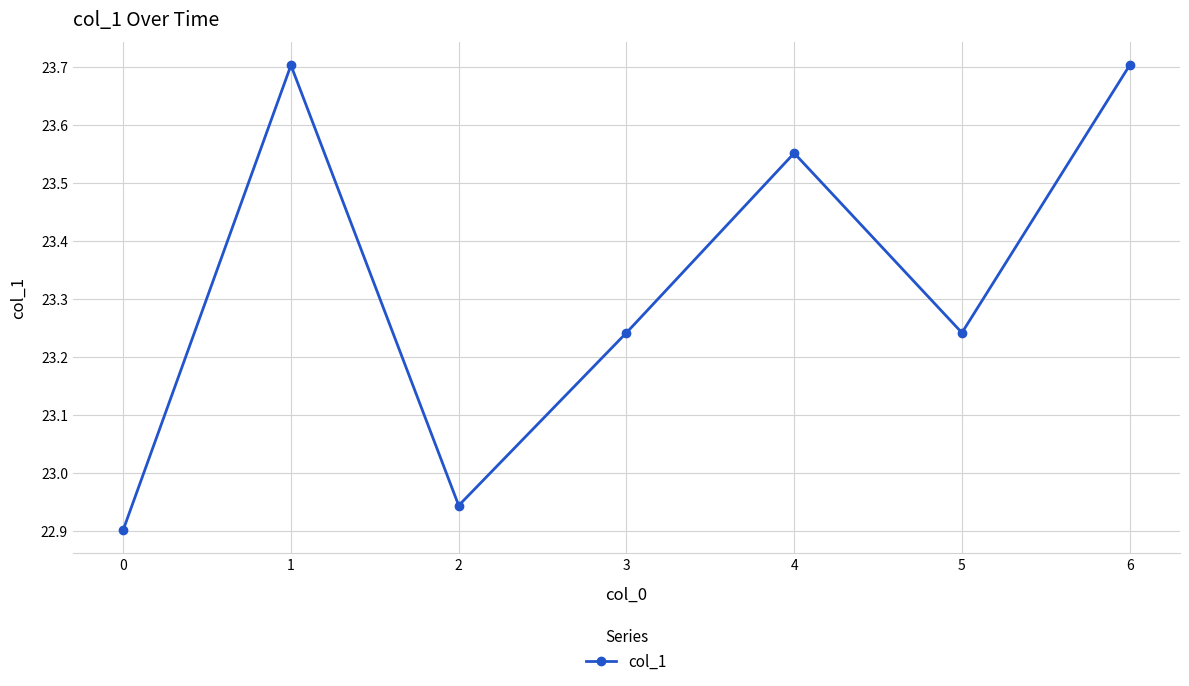

How many data points does each series have?

7